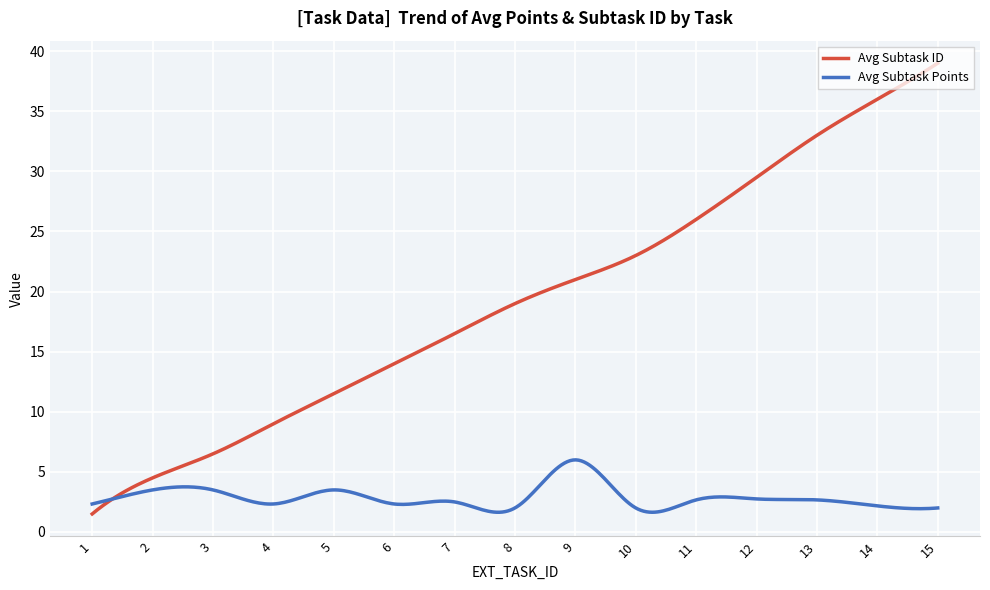

How many lines are shown in the chart?

2